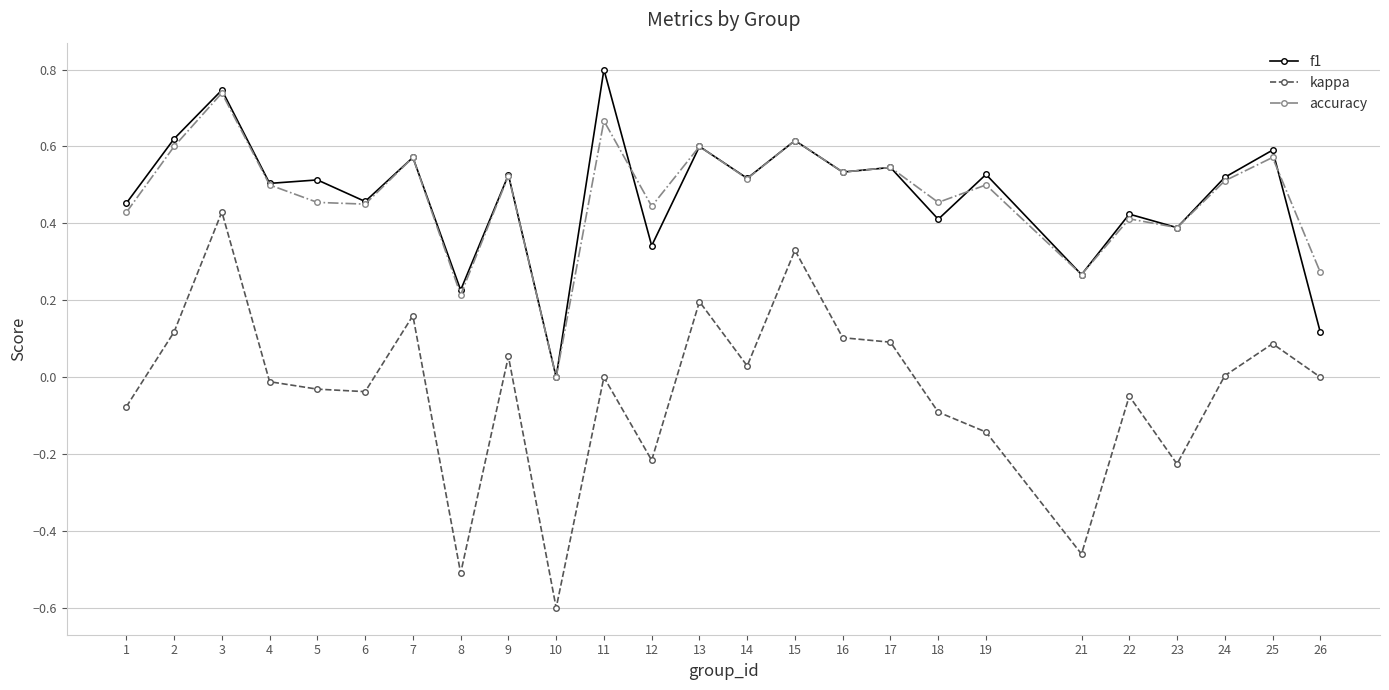

True or false: kappa and f1 cross at least once.

False